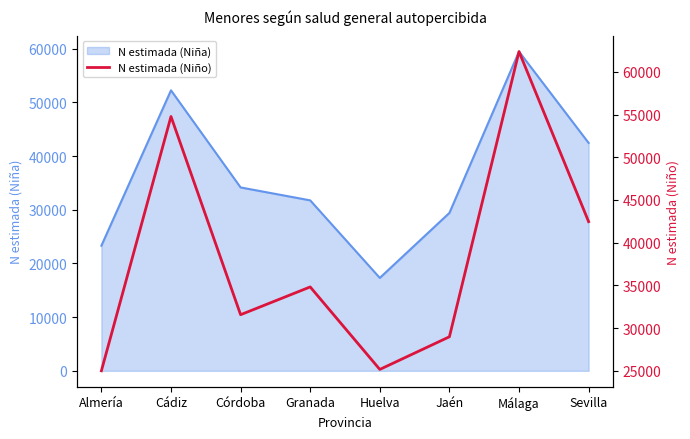

Is this an area chart (filled region under the line)?

No